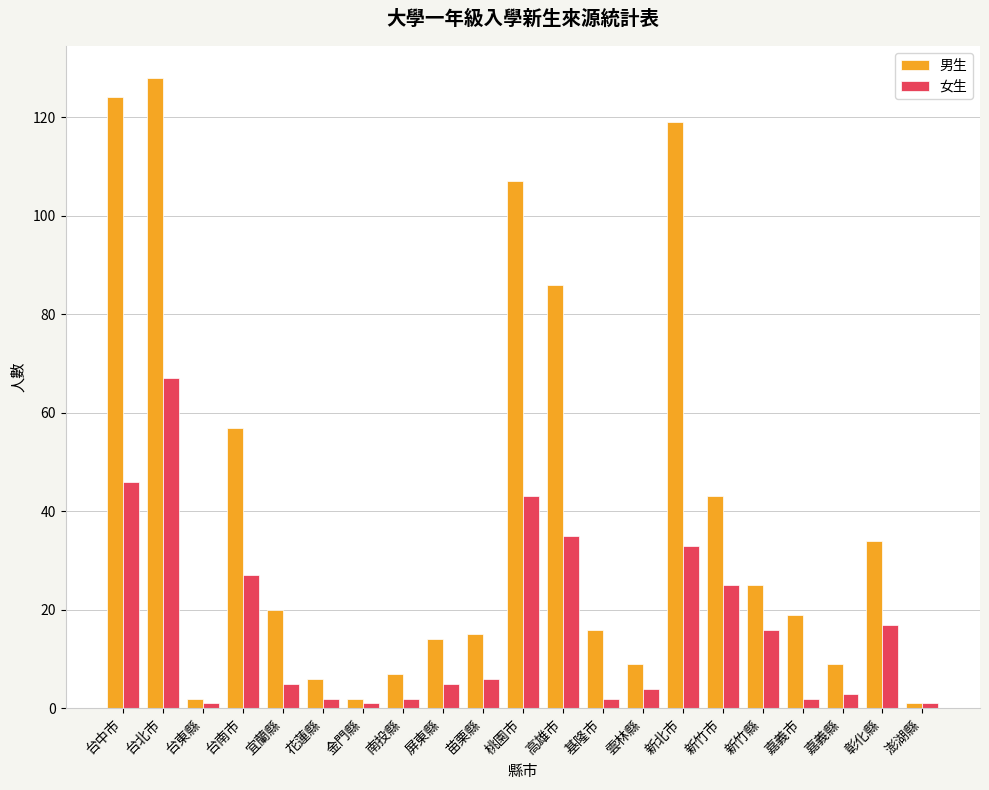

True or false: 男生 has a value of 16 at 基隆市.

True